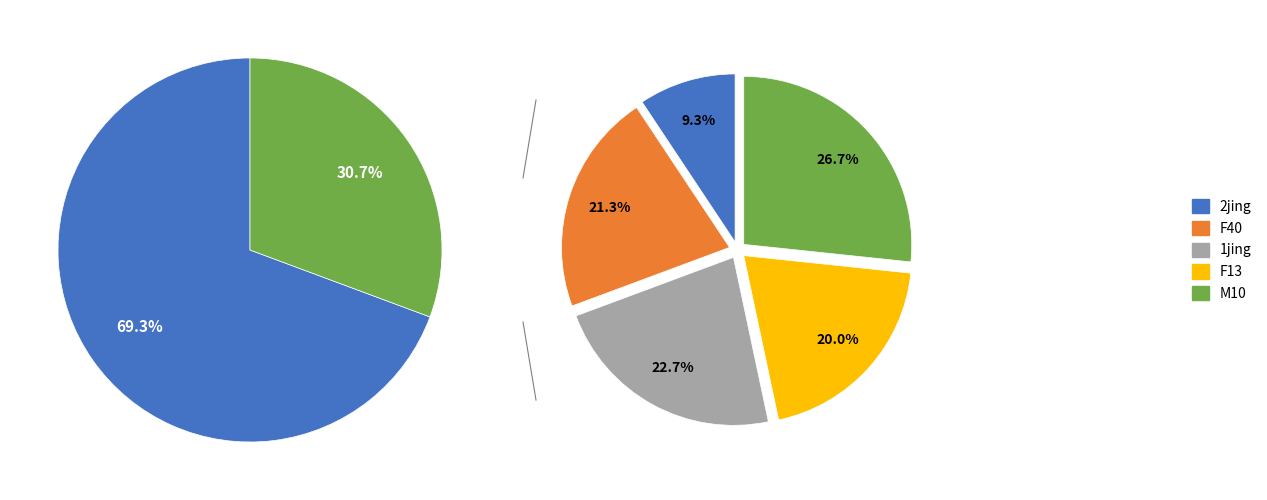

Which category has the smallest portion of the pie?

2jing